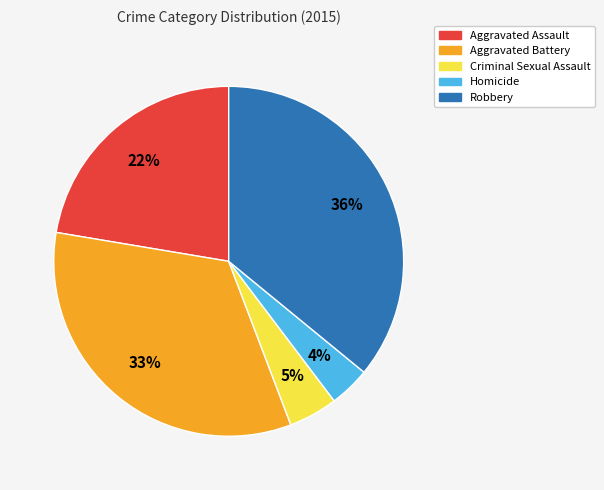

Is Aggravated Battery the majority of the pie?

No